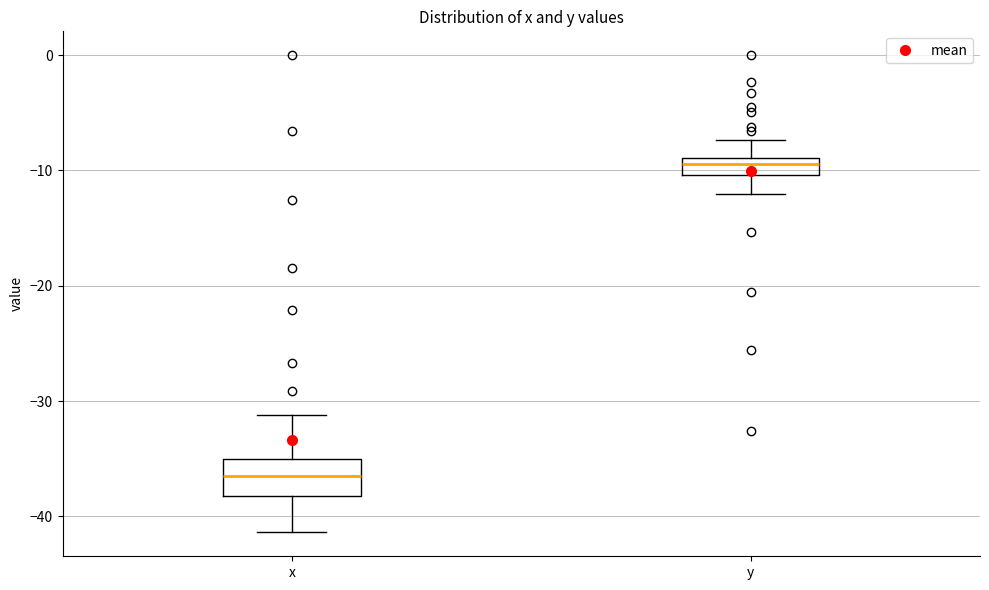

Which box is the tallest, from its lower edge to its upper edge?

x